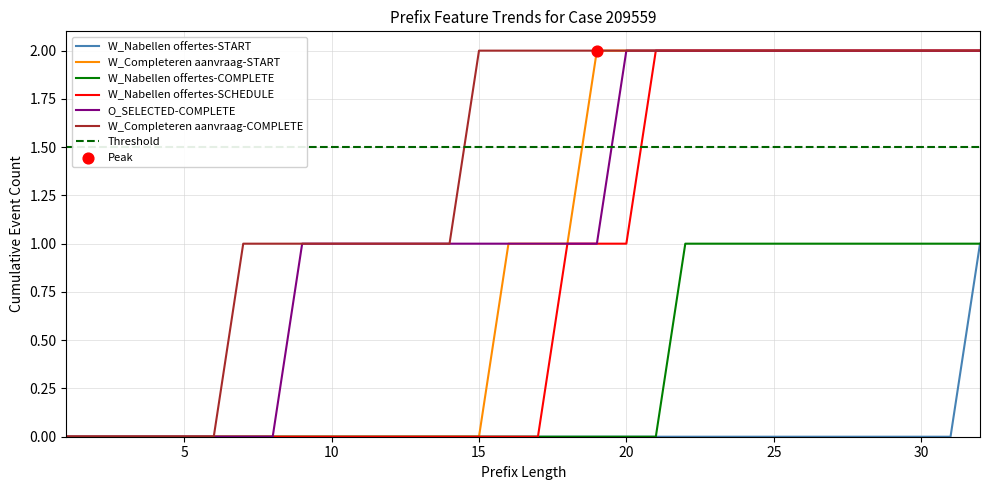

Which series has the largest total across all categories?

W_Completeren aanvraag-COMPLETE